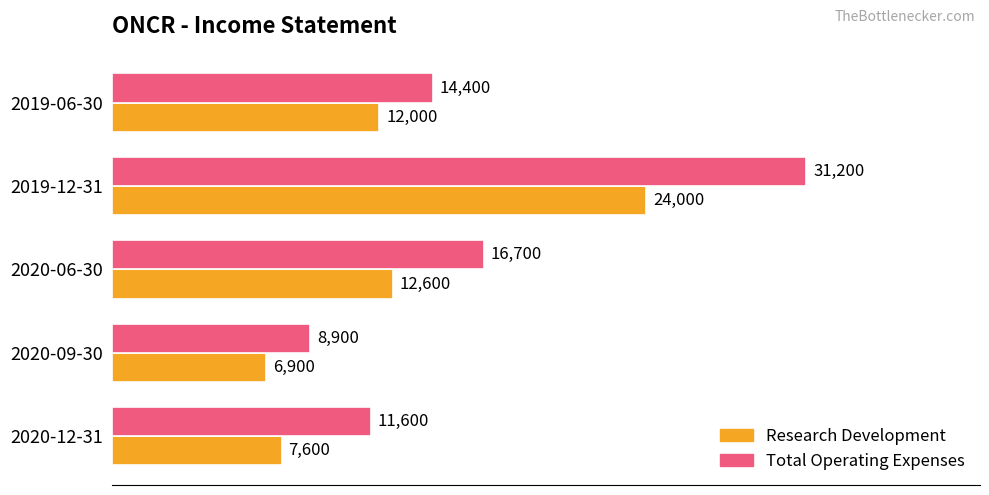

List the series in order of their peak value, highest first.

Total Operating Expenses, Research Development